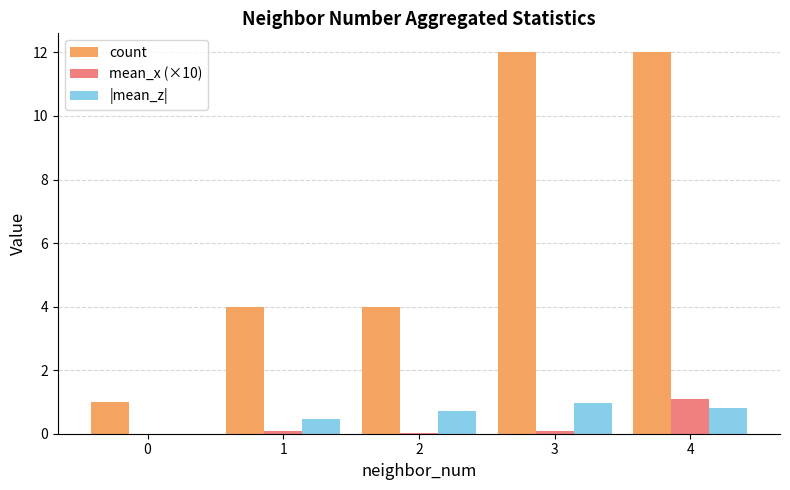

At which category is the sum across all series the highest?

4